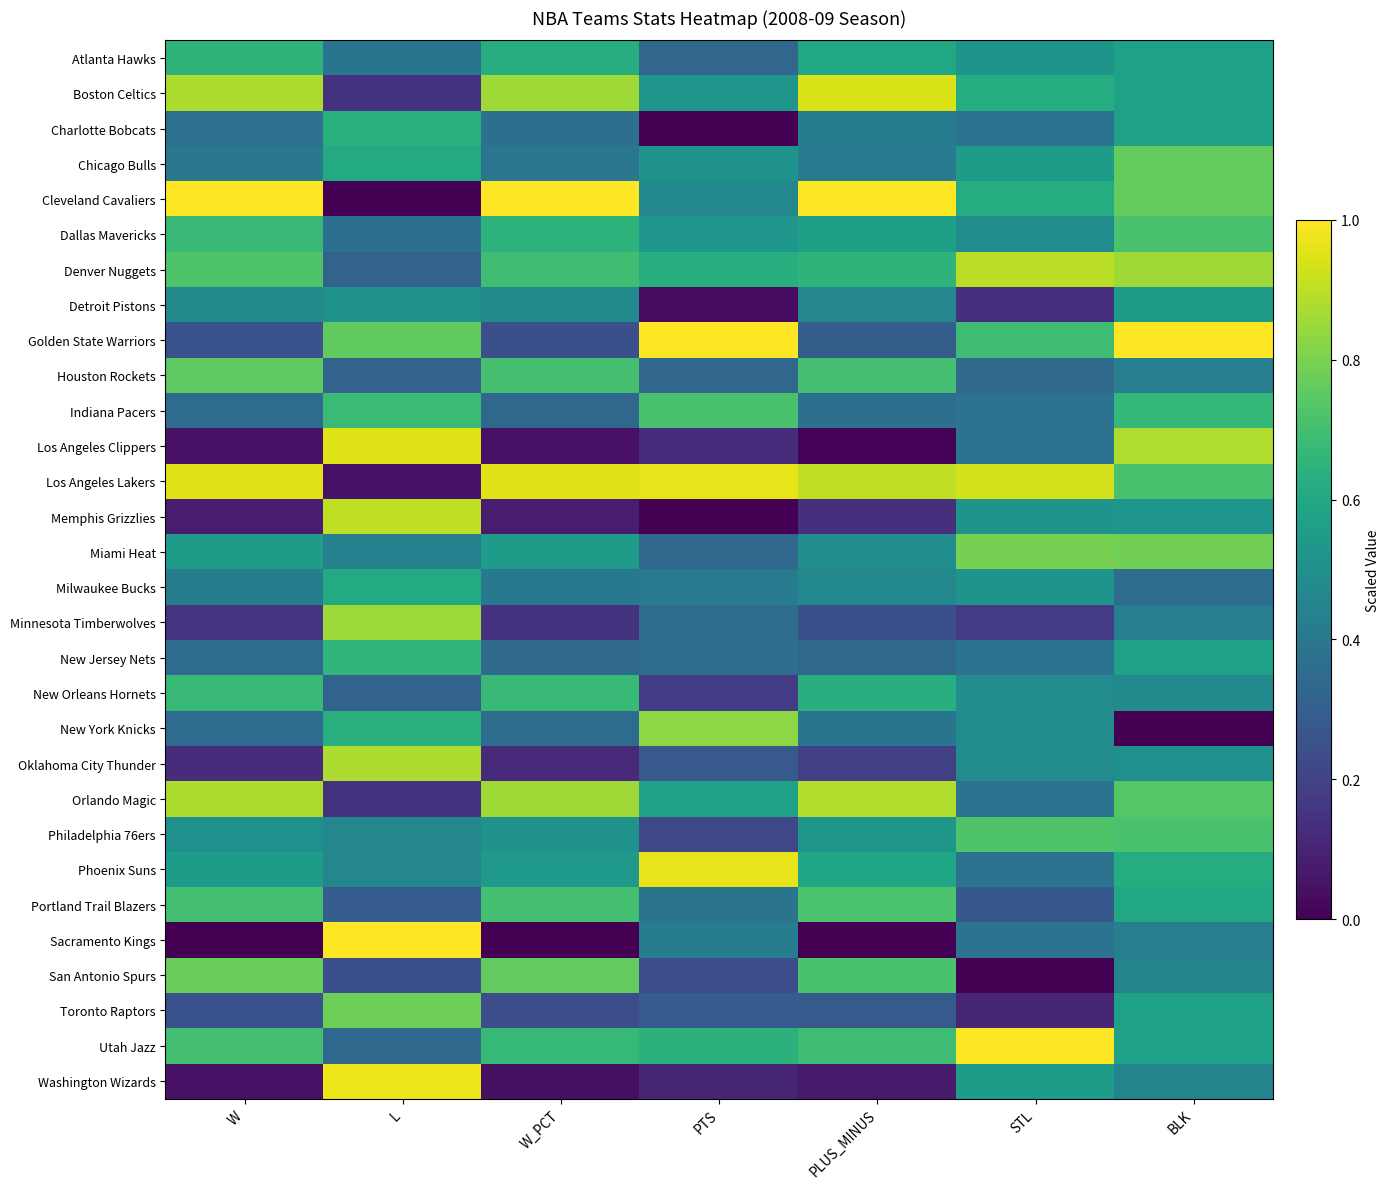

How many categories are shown in the chart?

7